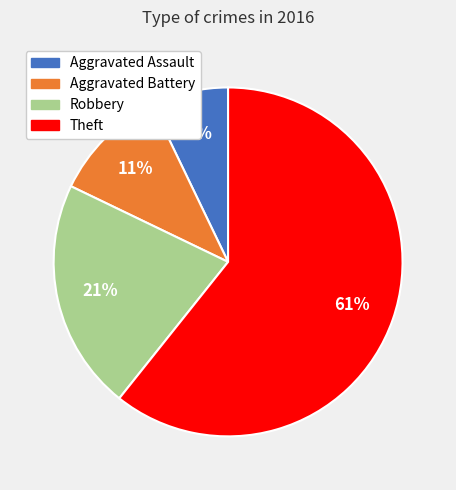

To the nearest percent, what is the average slice percentage?

25%